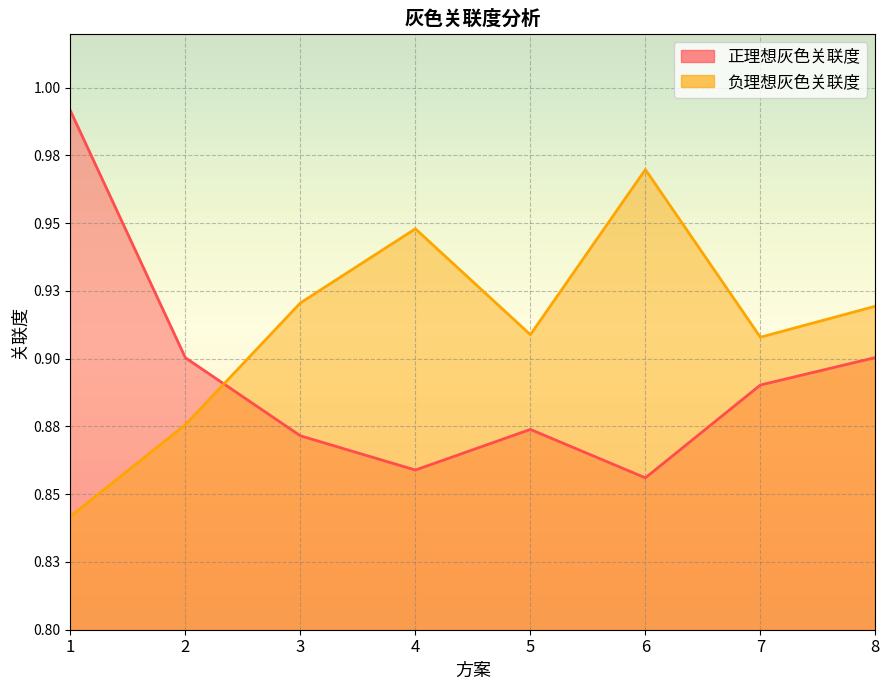

What are all the series names shown in the legend?

正理想灰色关联度, 负理想灰色关联度